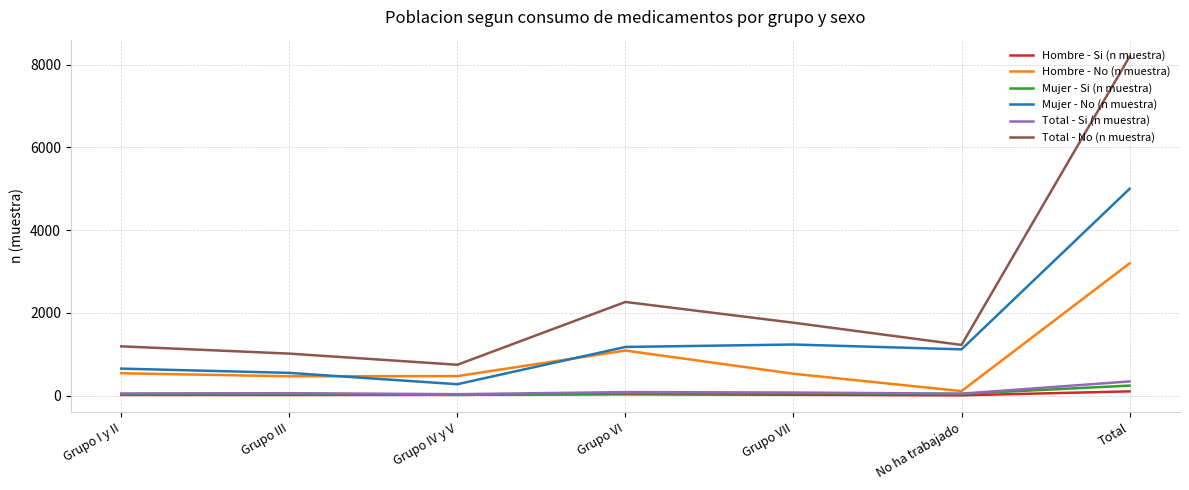

At which category is the sum across all series the highest?

Total